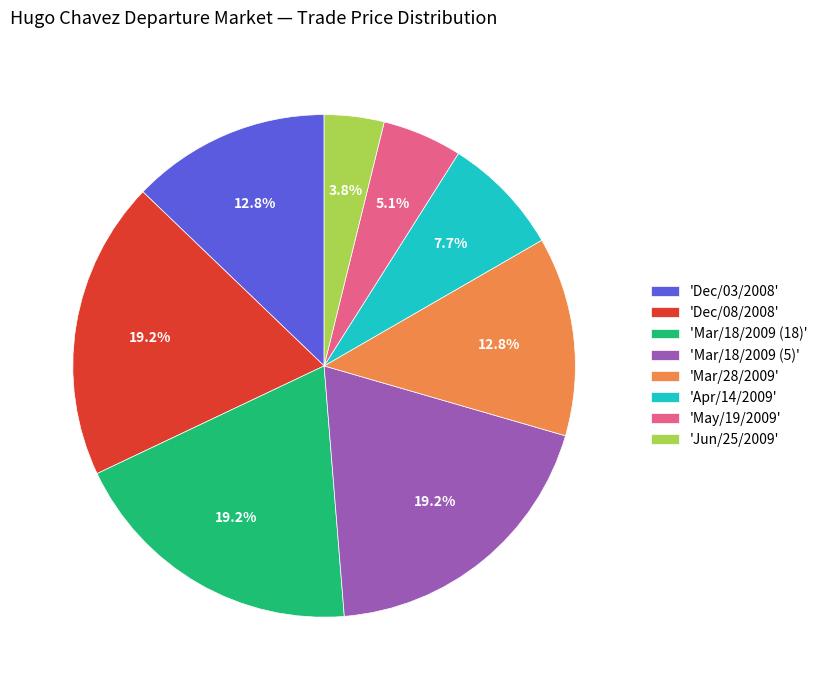

Which category has the smallest portion of the pie?

'Jun/25/2009'